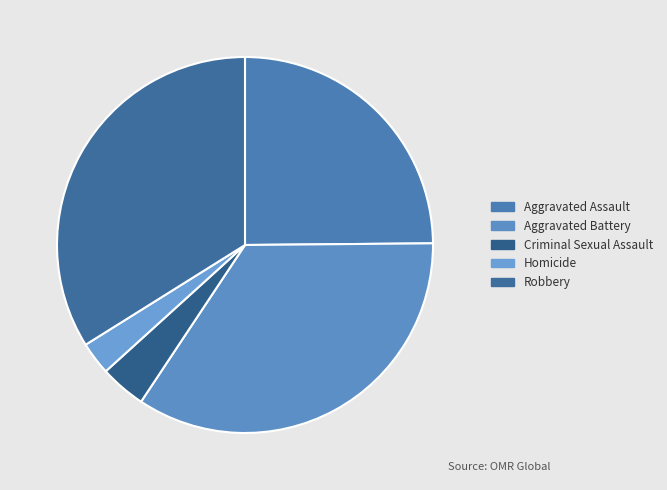

Which slice is the smallest?

Homicide